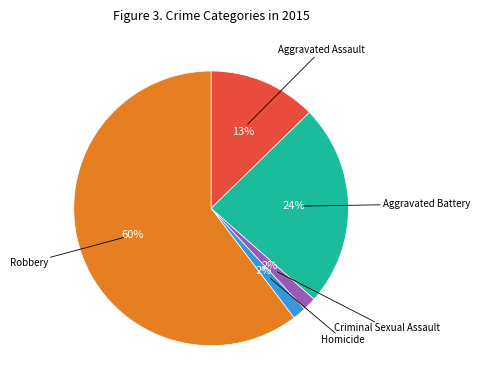

Do Aggravated Battery and Aggravated Assault together represent more than half of the pie?

No